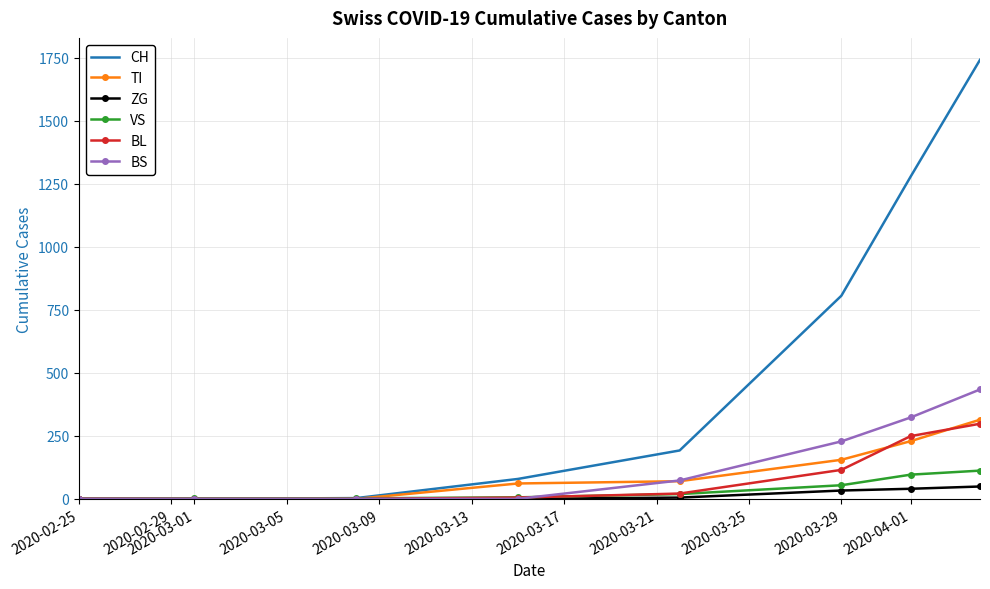

Which series has the largest total across all categories?

CH